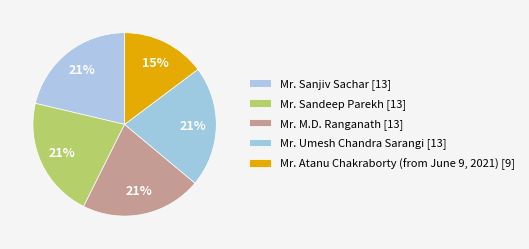

To the nearest percent, what is the combined percentage of Mr. Umesh Chandra Sarangi and Mr. Sanjiv Sachar?

43%